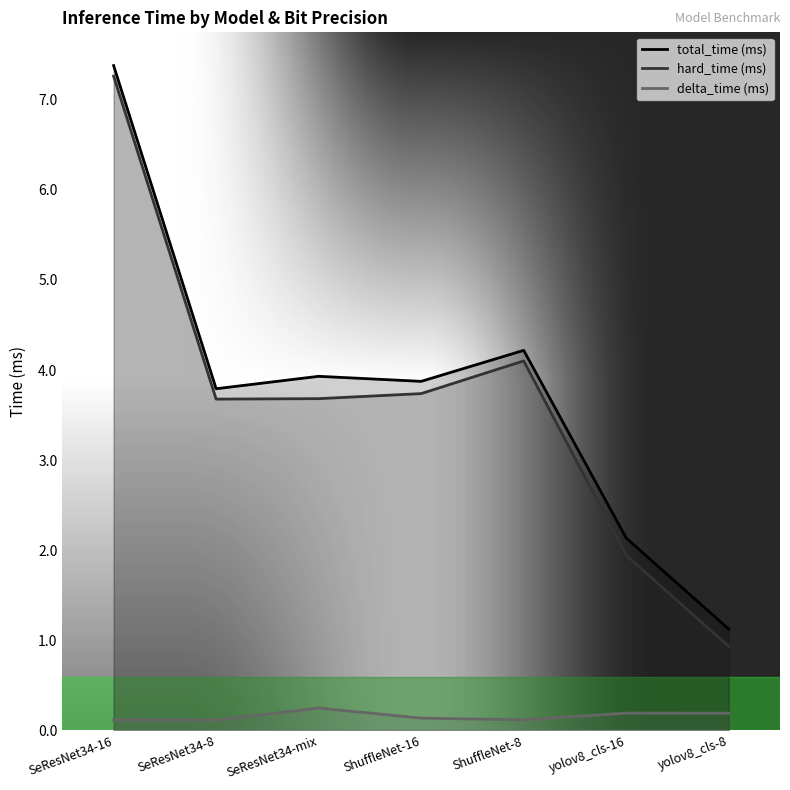

At which label is hard_time (ms) closest to 4?

ShuffleNet-8